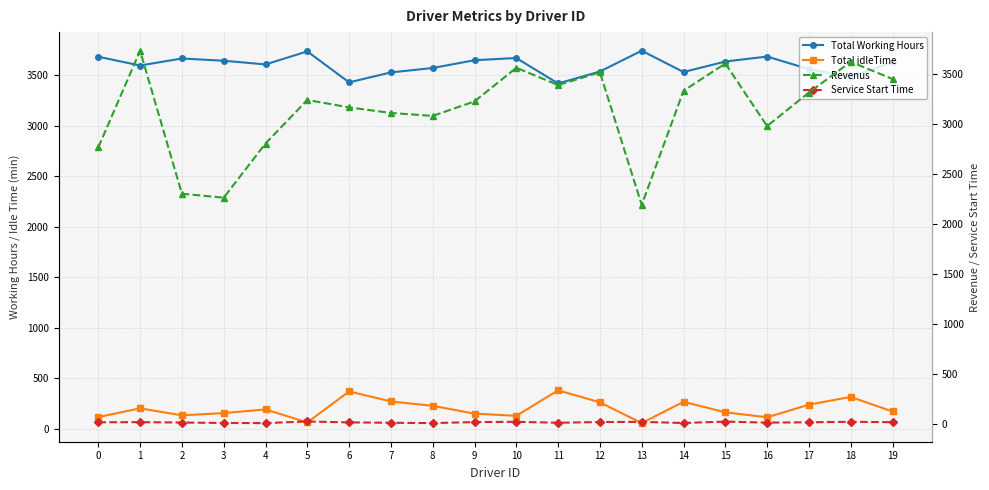

True or false: Total idleTime and Total Working Hours intersect in this chart.

False